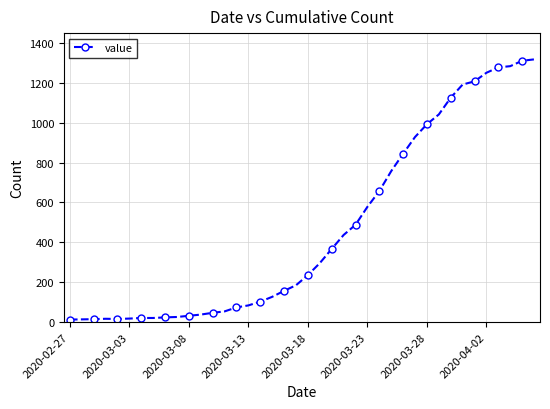

Does the chart display data point markers on the line(s)?

Yes